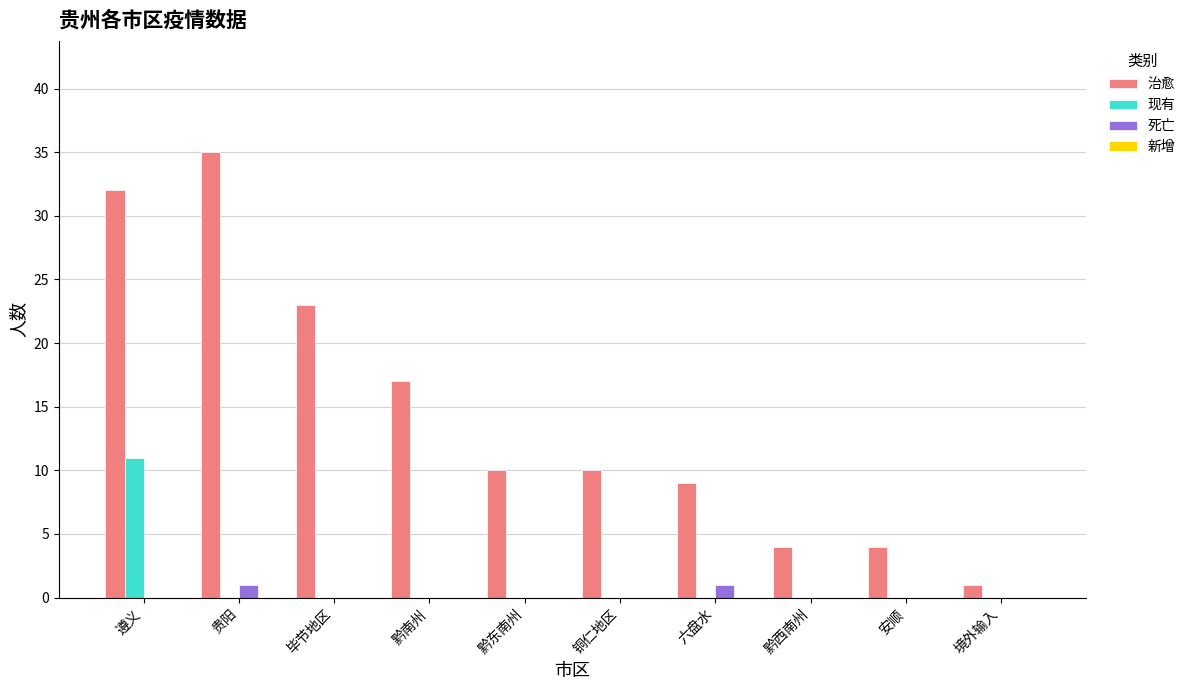

What is the spread (max minus min) of values at 铜仁地区?

10